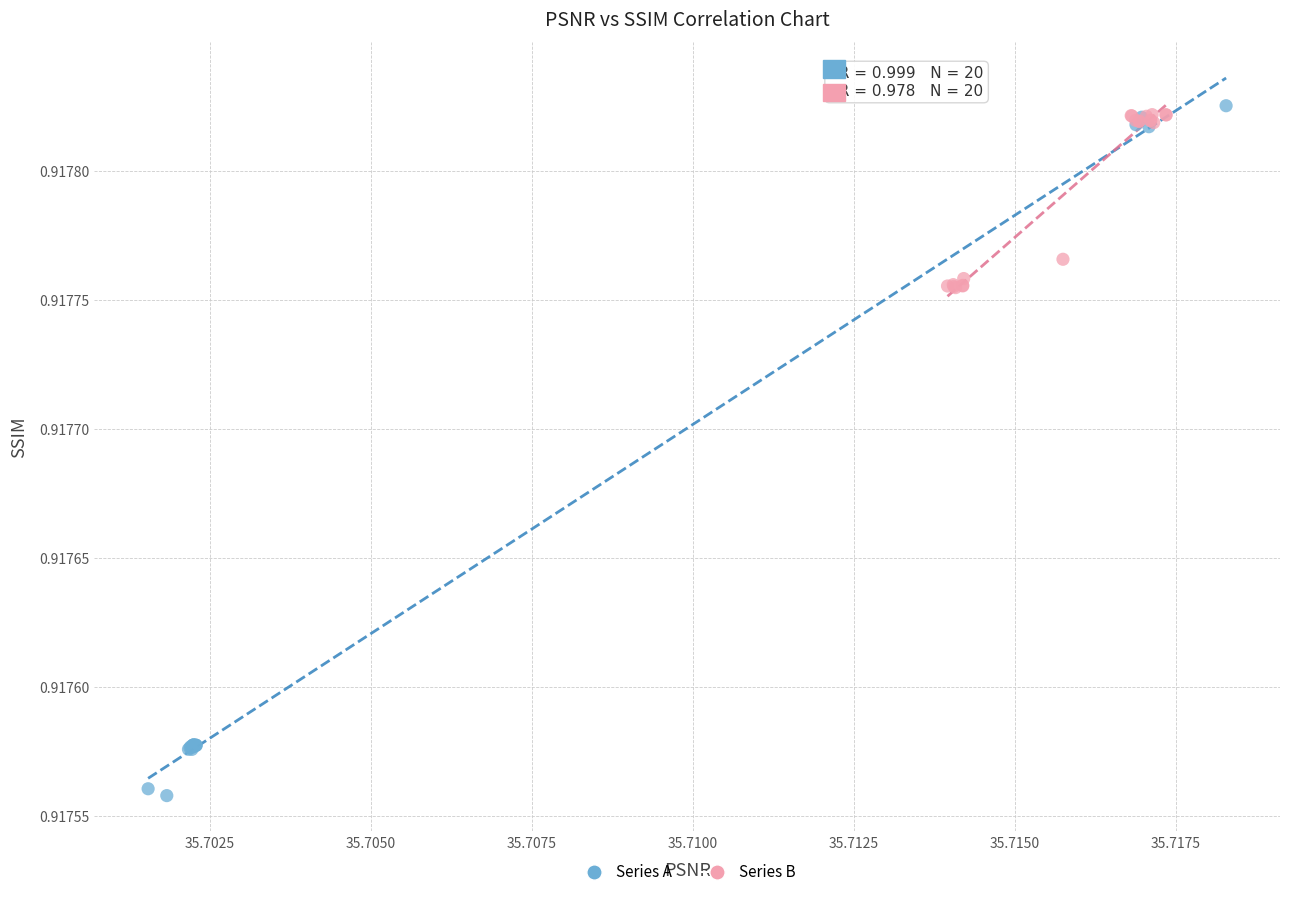

Which series contains the highest Y value?

Series A